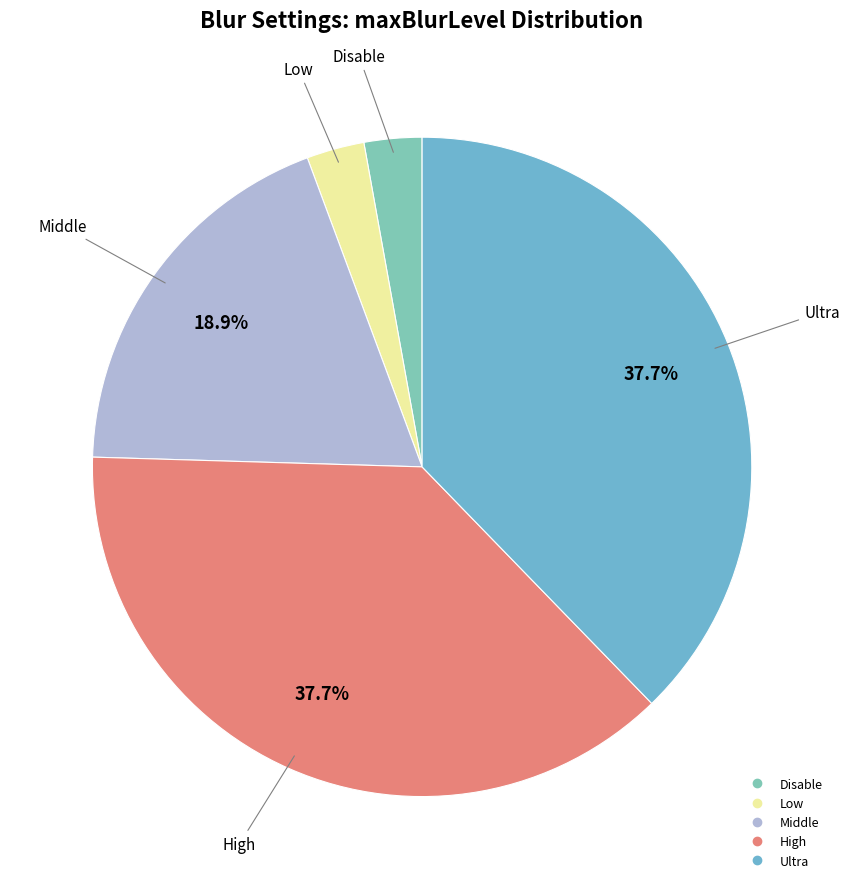

Is there any slice that represents more than half of the pie?

No